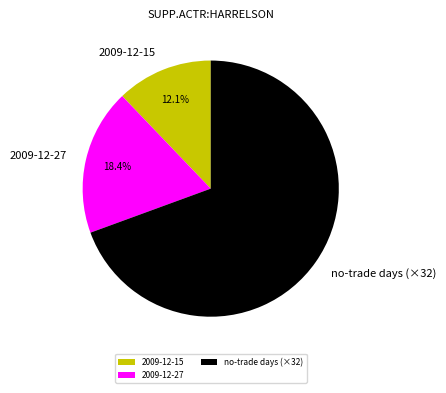

Which category has the smallest portion of the pie?

2009-12-15